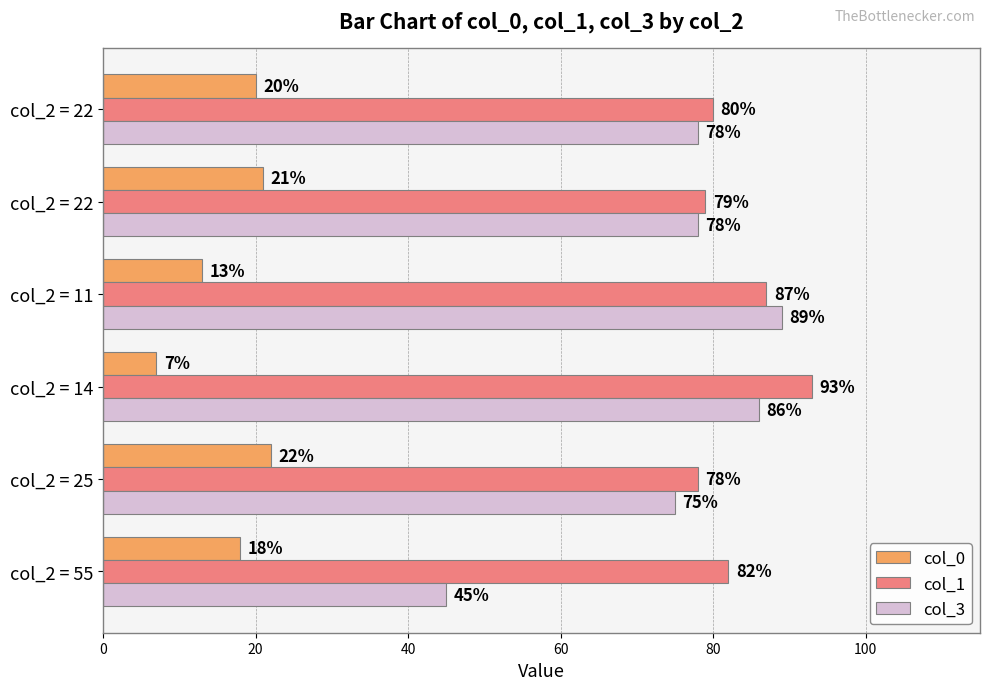

How many data points in col_1 are less than 82?

3